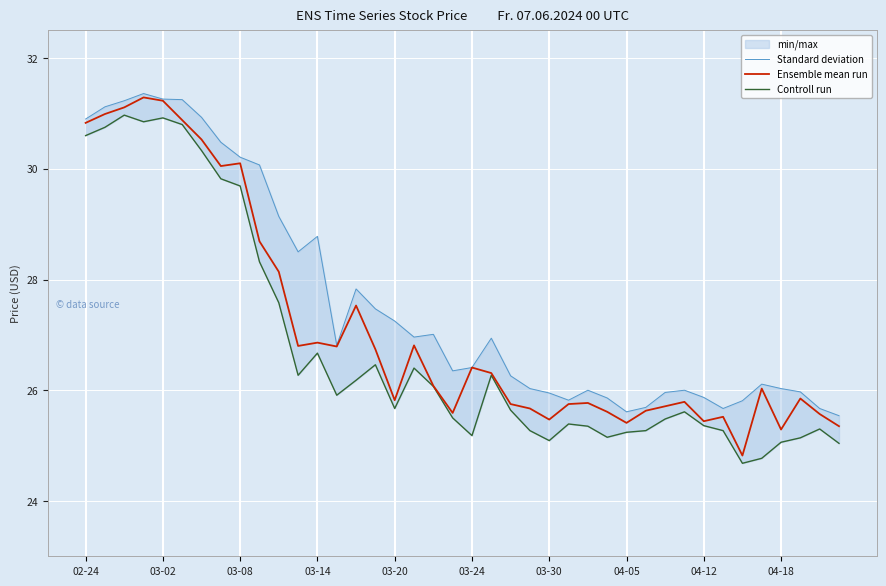

How many interior local valleys does the Standard deviation series have?

7